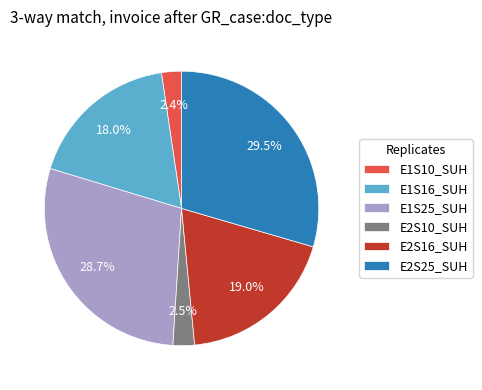

How many segments does this pie chart have?

6